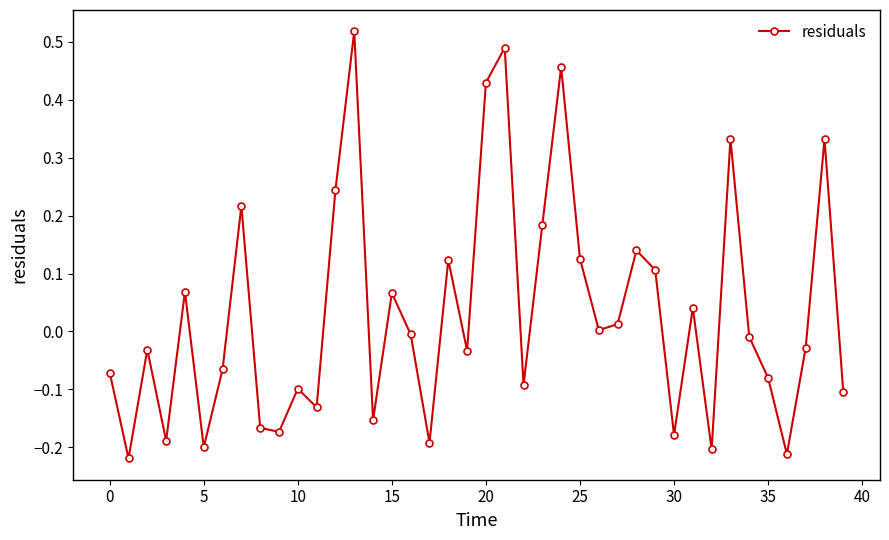

How many points are lower than both their immediate neighbors (excluding endpoints)?

13